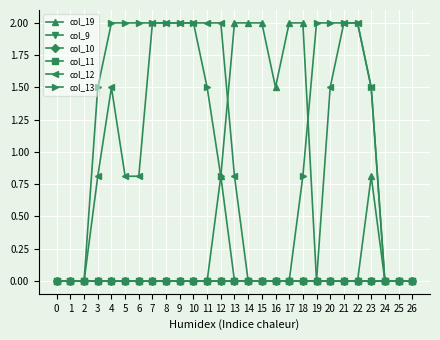

True or false: col_13 and col_9 intersect in this chart.

False